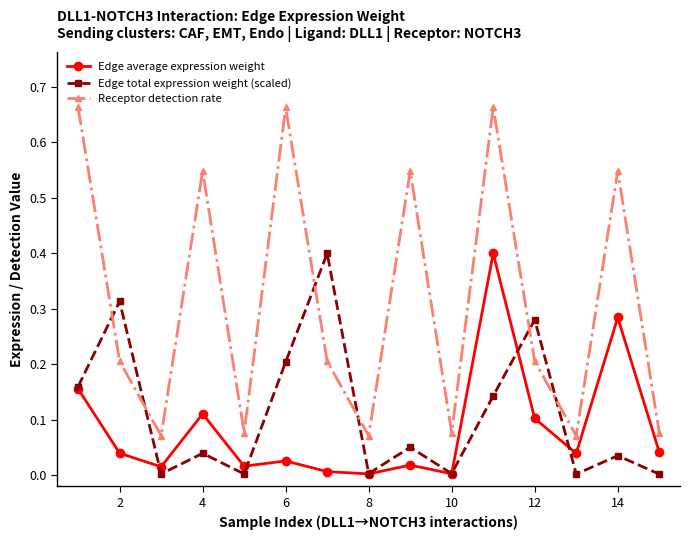

Which series has the largest range (max minus min)?

Receptor detection rate